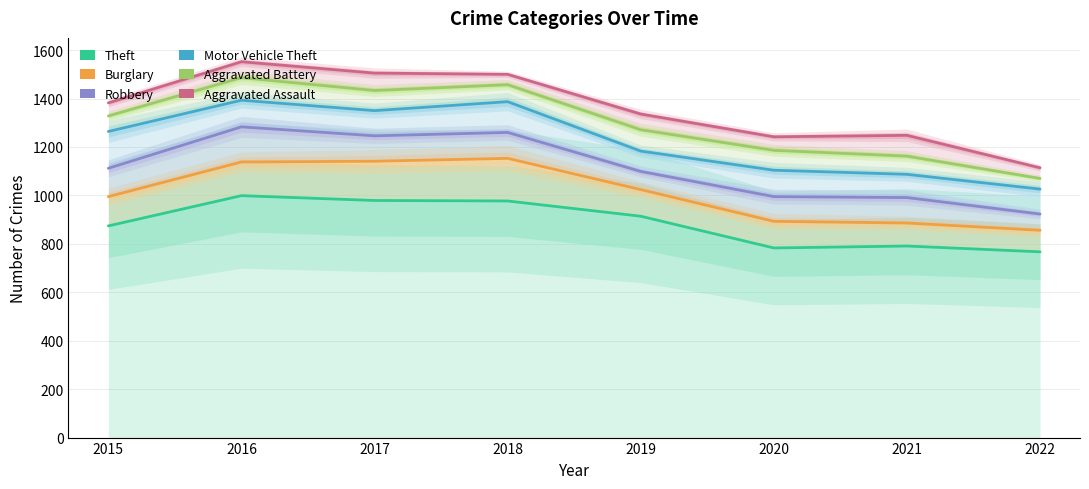

What is the maximum value shown in the chart?

1552